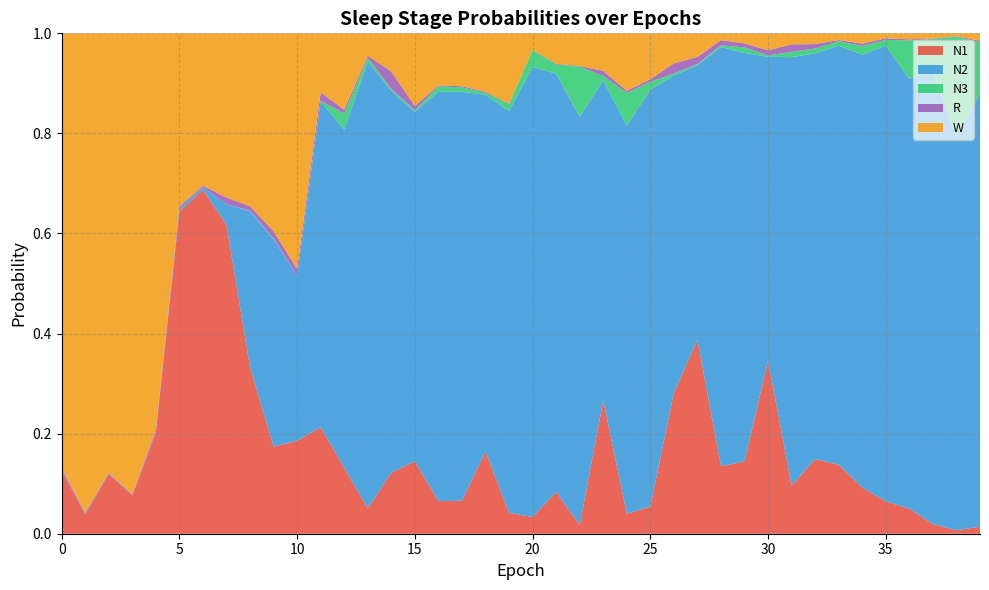

Reading left to right, extract all data points from this chart.

N1: 0.1	0.0	0.1	0.1	0.2	0.6	0.7	0.6	0.3	0.2	0.2	0.2	0.1	0.1	0.1	0.1	0.1	0.1	0.2	0.0	0.0	0.1	0.0	0.3	0.0	0.1	0.3	0.4	0.1	0.1	0.3	0.1	0.1	0.1	0.1	0.1	0.0	0.0	0.0	0.0
N2: 0.0	0.0	0.0	0.0	0.0	0.0	0.0	0.0	0.3	0.4	0.3	0.7	0.7	0.9	0.8	0.7	0.8	0.8	0.7	0.8	0.9	0.8	0.8	0.6	0.8	0.8	0.6	0.5	0.8	0.8	0.6	0.9	0.8	0.8	0.9	0.9	0.9	0.9	0.8	0.9
N3: 0.0	0.0	0.0	0.0	0.0	0.0	0.0	0.0	0.0	0.0	0.0	0.0	0.0	0.0	0.0	0.0	0.0	0.0	0.0	0.0	0.0	0.0	0.1	0.0	0.1	0.0	0.0	0.0	0.0	0.0	0.0	0.0	0.0	0.0	0.0	0.0	0.1	0.1	0.2	0.1
R: 0.0	0.0	0.0	0.0	0.0	0.0	0.0	0.0	0.0	0.0	0.0	0.0	0.0	0.0	0.0	0.0	0.0	0.0	0.0	0.0	0.0	0.0	0.0	0.0	0.0	0.0	0.0	0.0	0.0	0.0	0.0	0.0	0.0	0.0	0.0	0.0	0.0	0.0	0.0	0.0
W: 0.9	1.0	0.9	0.9	0.8	0.3	0.3	0.3	0.3	0.4	0.5	0.1	0.2	0.0	0.1	0.1	0.1	0.1	0.1	0.1	0.0	0.1	0.1	0.1	0.1	0.1	0.1	0.0	0.0	0.0	0.0	0.0	0.0	0.0	0.0	0.0	0.0	0.0	0.0	0.0